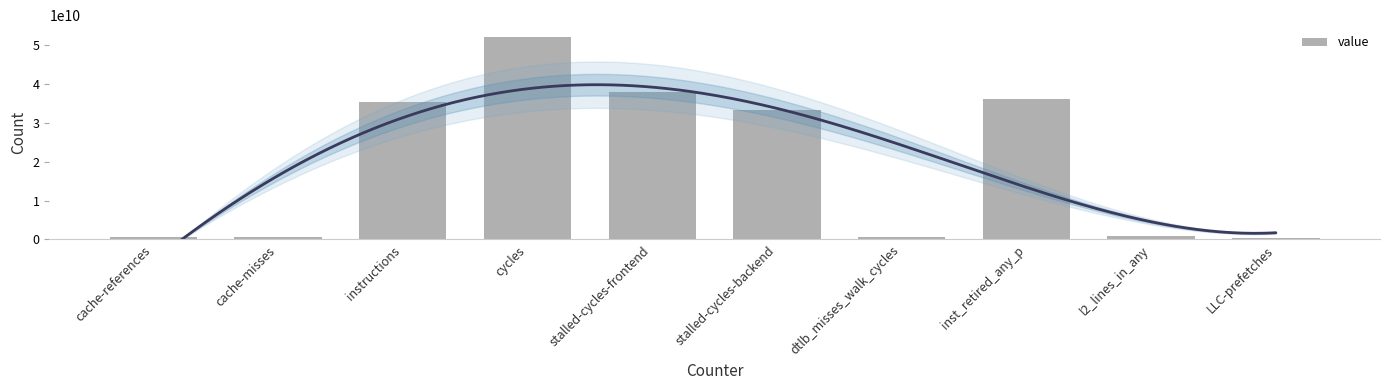

The value at stalled-cycles-frontend is 38050275348. True or false?

True